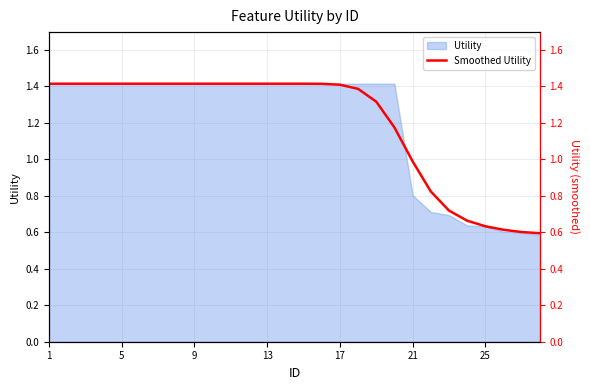

What is the maximum value for Utility?

1.4